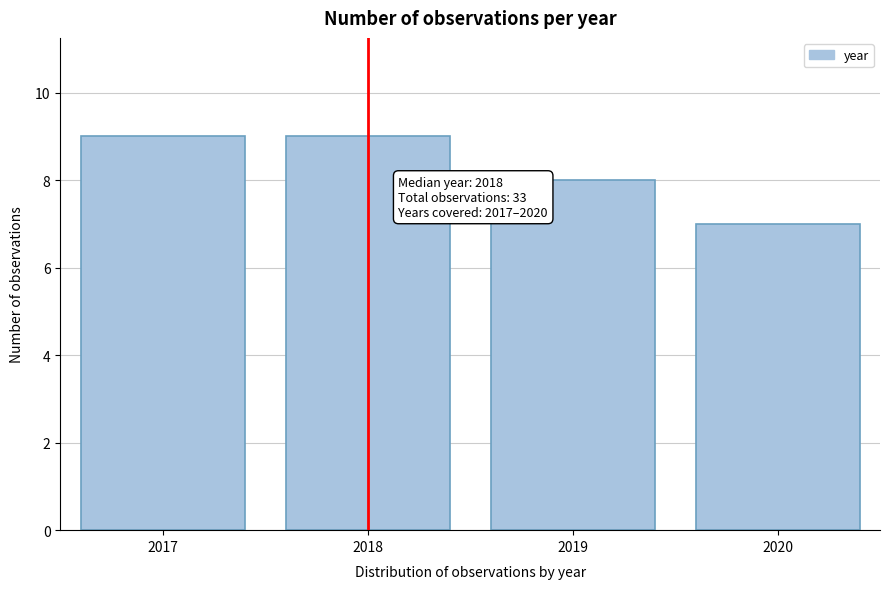

Reading right to left, list all the values displayed in this chart.

2020=7	2019=8	2018=9	2017=9